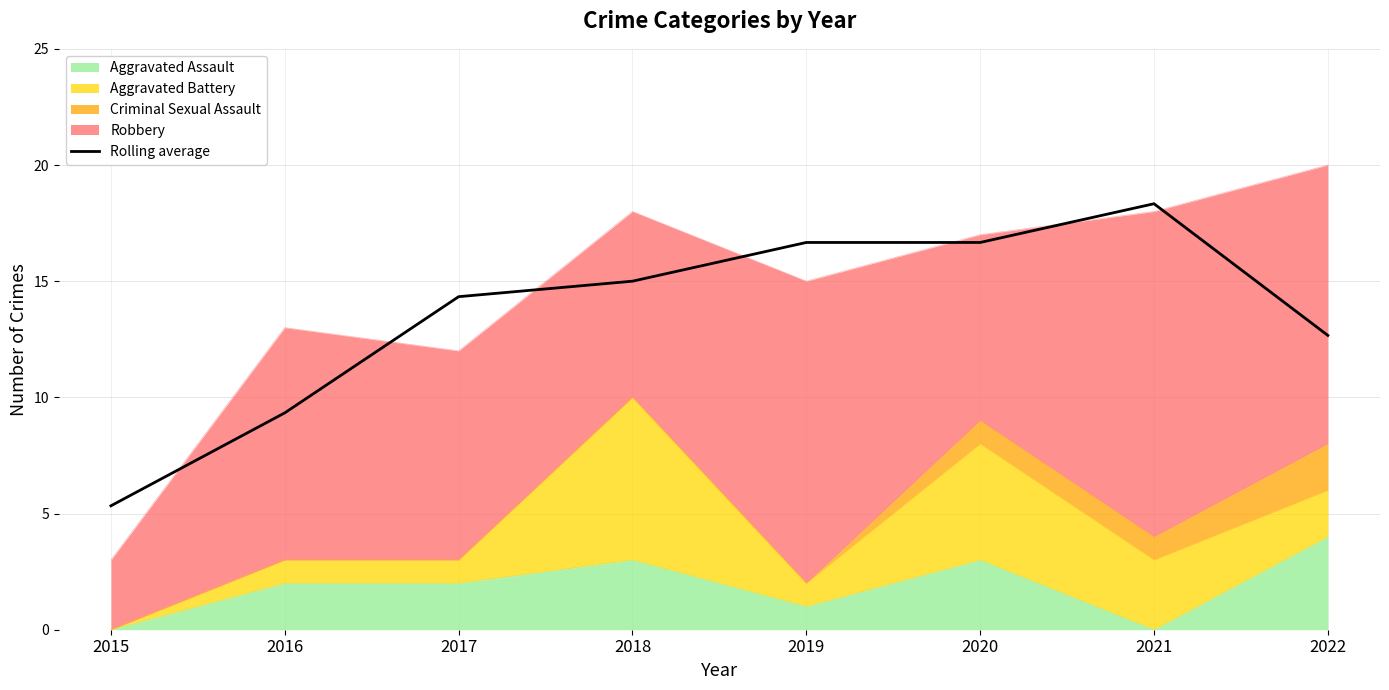

What is the ratio of the value at 2015 to the value at 2020?

0.3